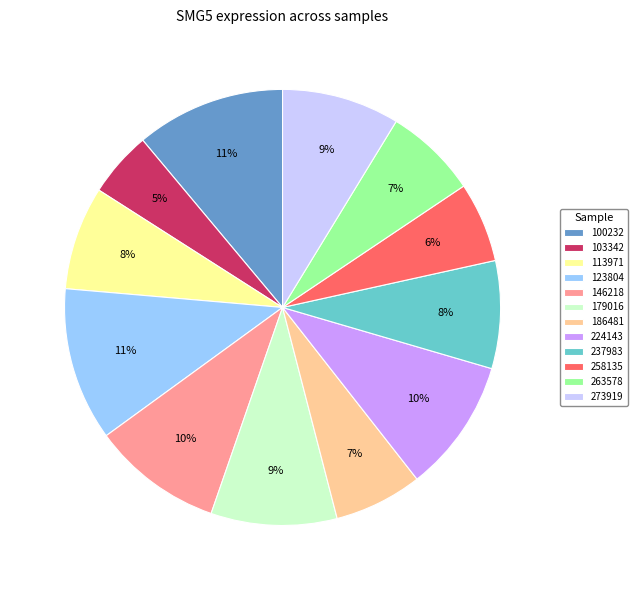

To the nearest percent, what is the difference between the 237983 and 258135 slice percentages?

2%